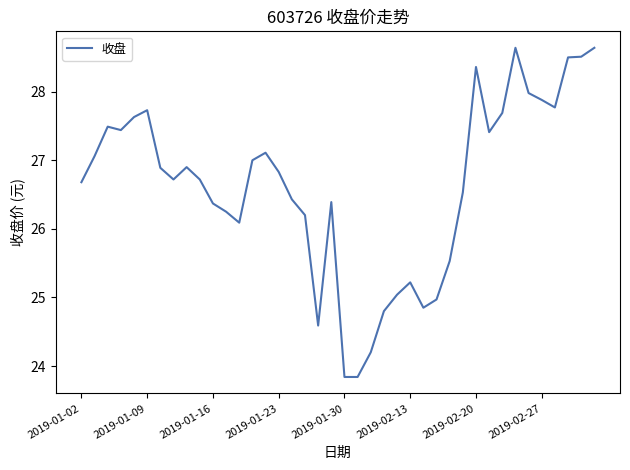

What is the difference between the maximum and minimum values?

4.8